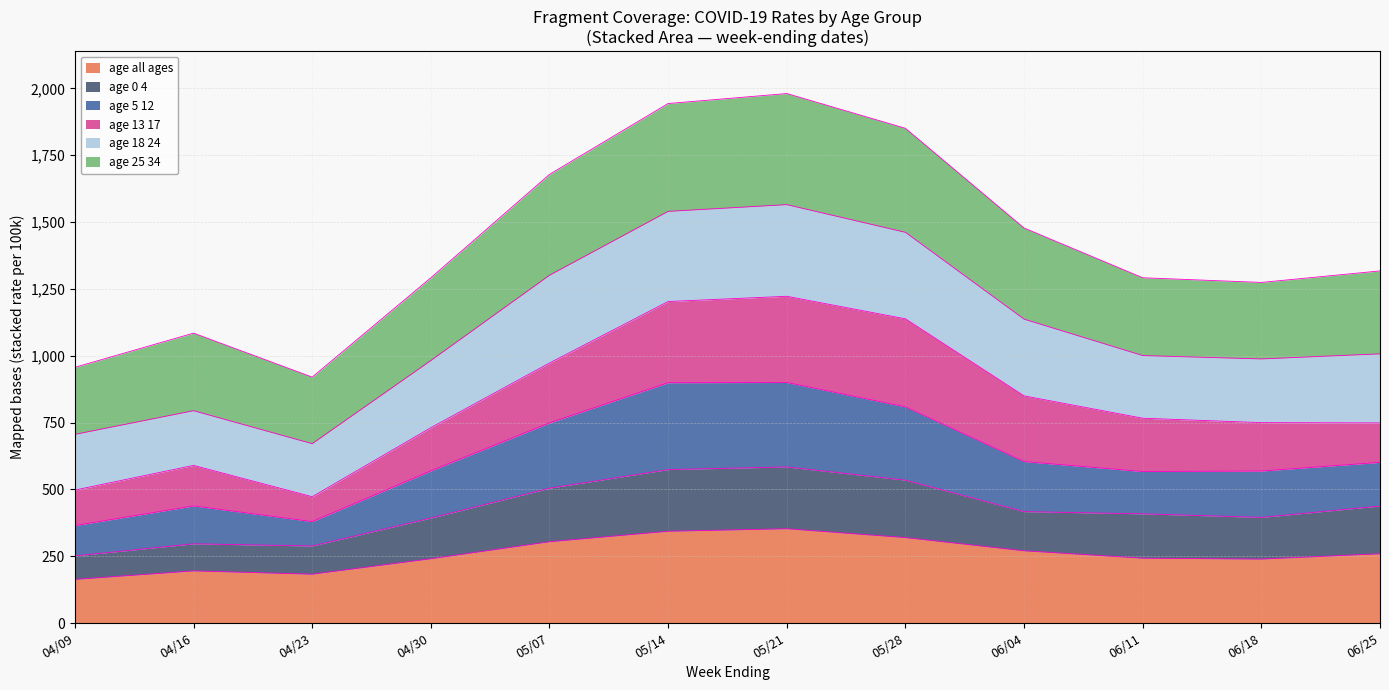

What is the total value across all series at 06/25?

1317.2